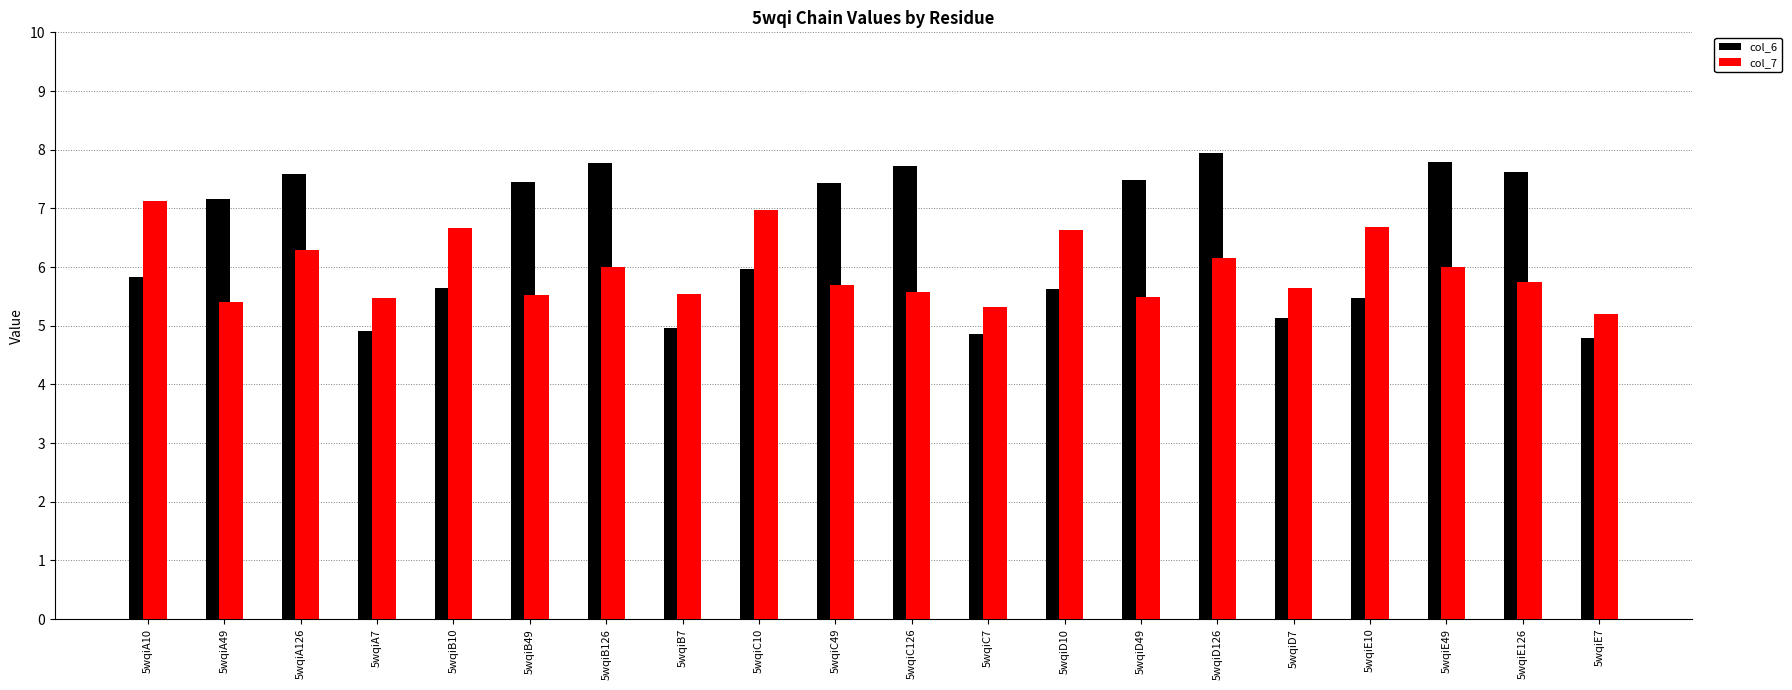

What is the greatest value displayed?

7.9